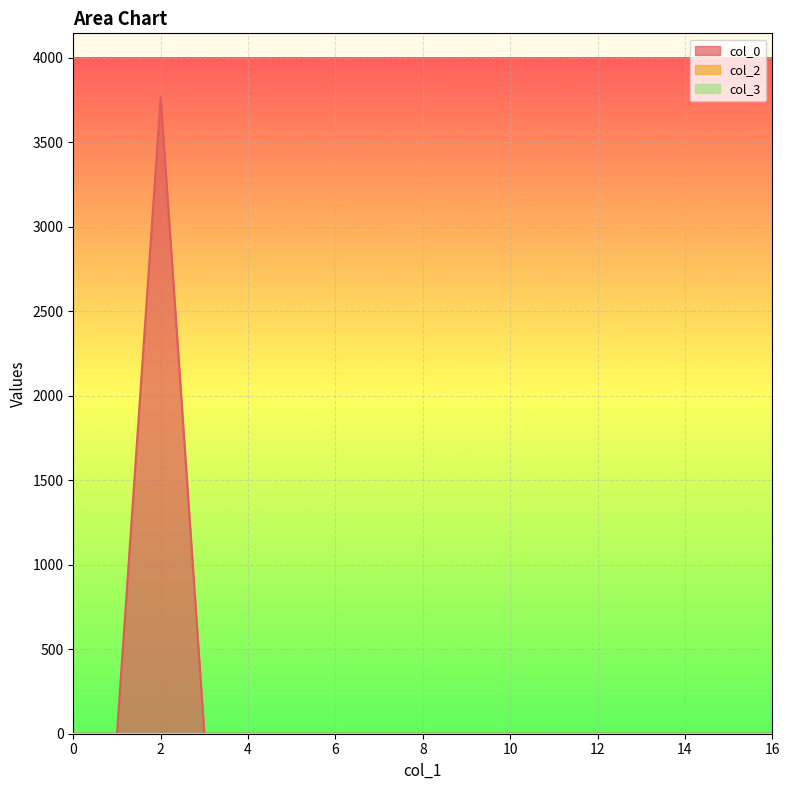

True or false: col_0 and col_3 cross at least once.

False